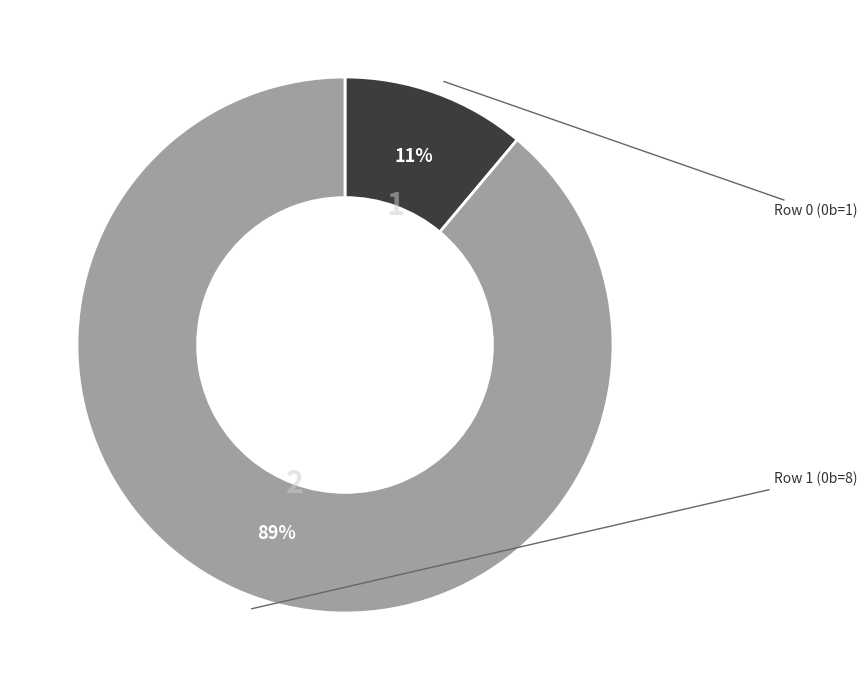

To the nearest percent, what is the average slice percentage?

50%